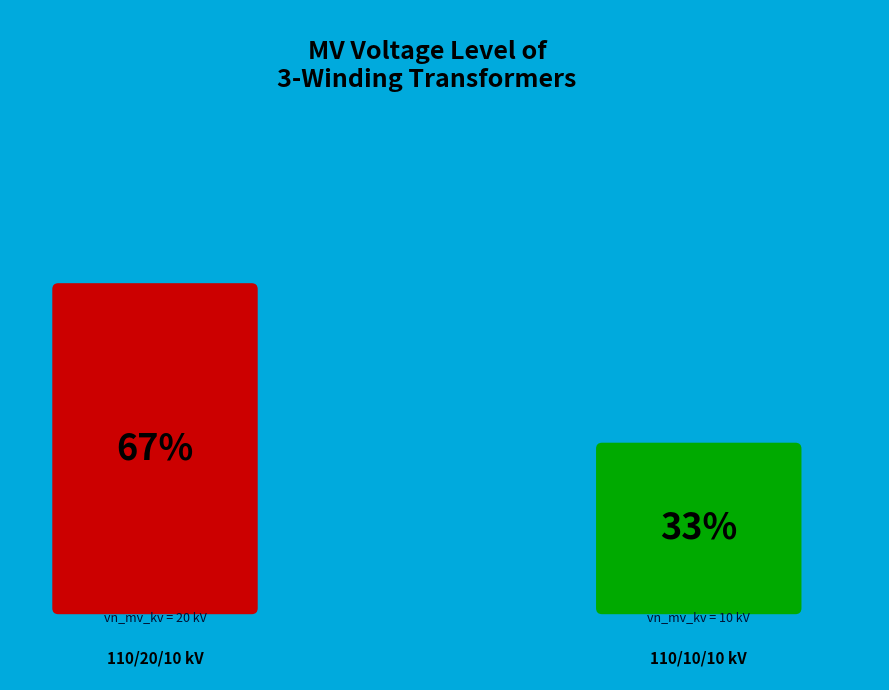

How many slices are in this pie chart?

2